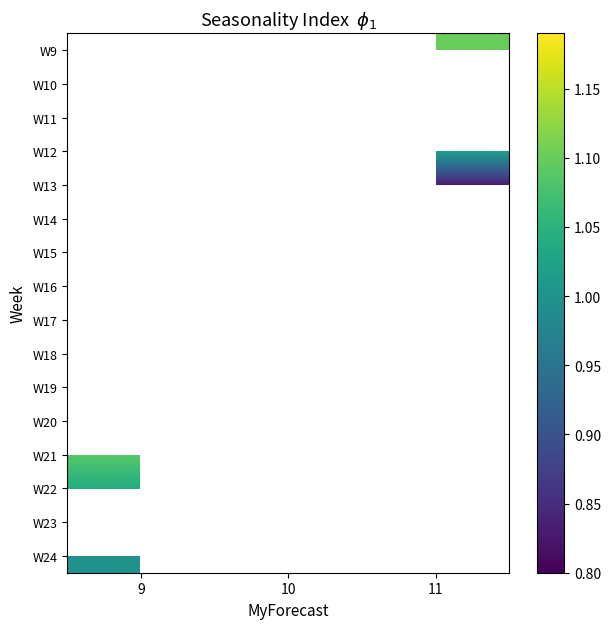

Which category has the highest value in the W12 series?

9